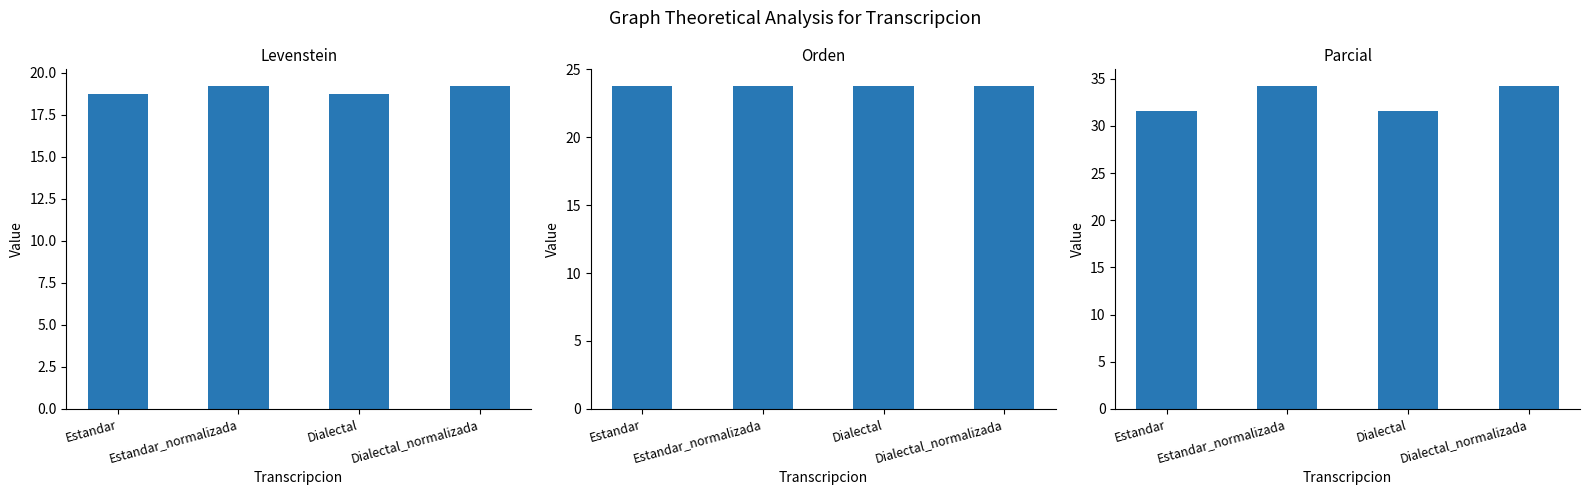

What is the total value across all series at Estandar?

74.1